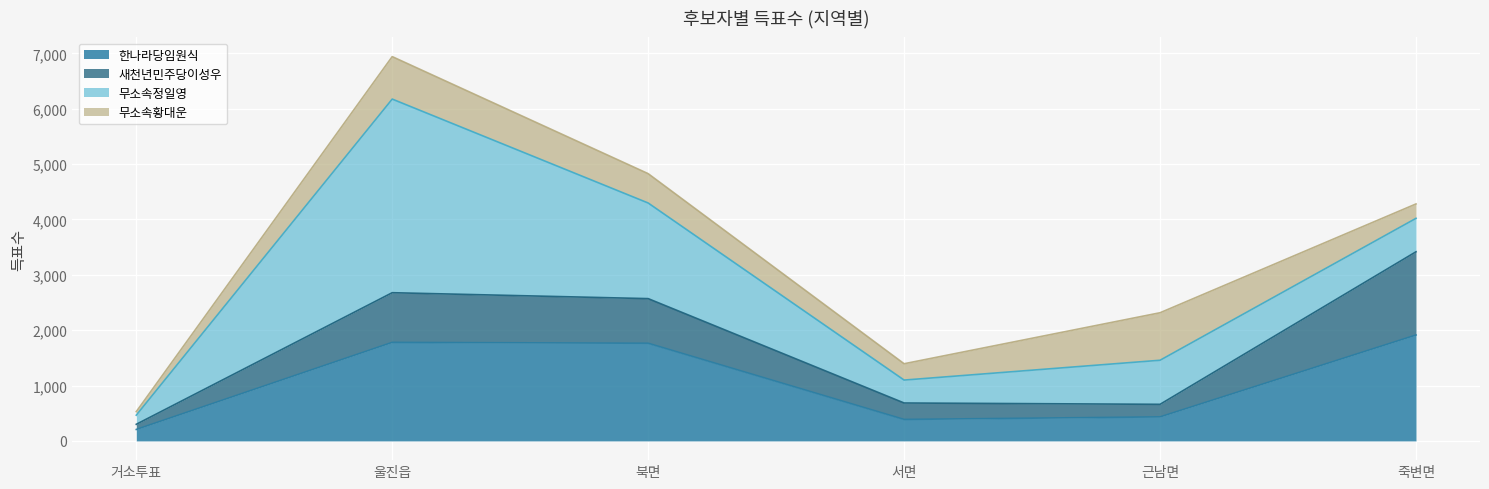

Reading left to right, transcribe all the data shown in this chart.

한나라당임원식: 207	1780	1764	388	434	1913
새천년민주당이성우: 93	897	806	297	227	1503
무소속정일영: 165	3497	1727	414	796	604
무소속황대운: 64	767	530	295	858	260